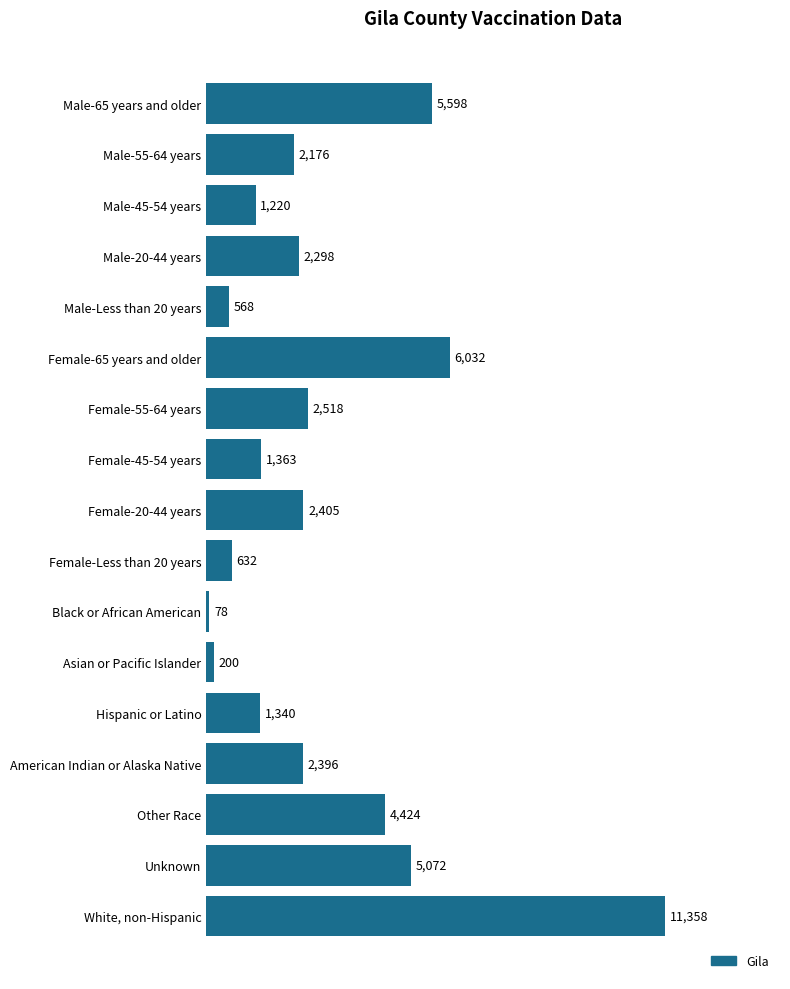

Reading top to bottom, list all the values displayed in this chart.

Male-65 years and older=5598	Male-55-64 years=2176	Male-45-54 years=1220	Male-20-44 years=2298	Male-Less than 20 years=568	Female-65 years and older=6032	Female-55-64 years=2518	Female-45-54 years=1363	Female-20-44 years=2405	Female-Less than 20 years=632	Black or African American=78	Asian or Pacific Islander=200	Hispanic or Latino=1340	American Indian or Alaska Native=2396	Other Race=4424	Unknown=5072	White, non-Hispanic=11358